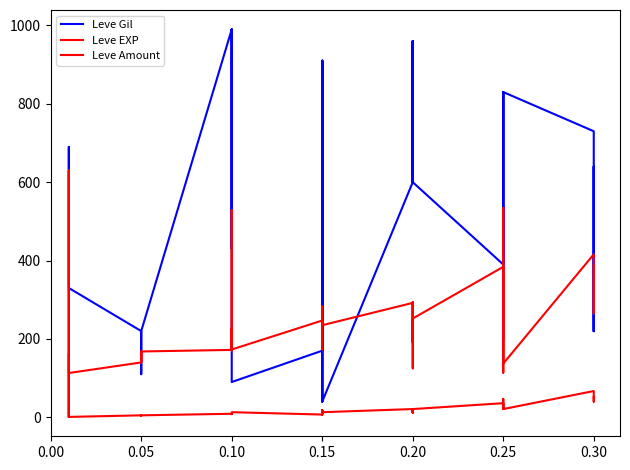

Reading right to left, transcribe all the data shown in this chart.

Leve Gil: 220	640	220	730	830	200	200	830	820	390	600	960	600	600	960	600	40	910	40	170	910	170	90	990	990	990	430	990	220	220	220	220	110	220	330	690	690	115	114	160
Leve EXP: 52	40	52	67	21	47	47	21	30	36	21	12	21	21	12	21	13	18	13	7	18	7	13	9	9	9	8	9	5	5	5	5	4	5	1	1	1	630	630	1
Leve Amount: 388	265	389	416	137	534	310	114	336	384	252	125	289	294	192	292	235	235	283	173	236	247	173	529	172	170	227	172	168	168	140	140	168	140	113	113	113	1	1	113